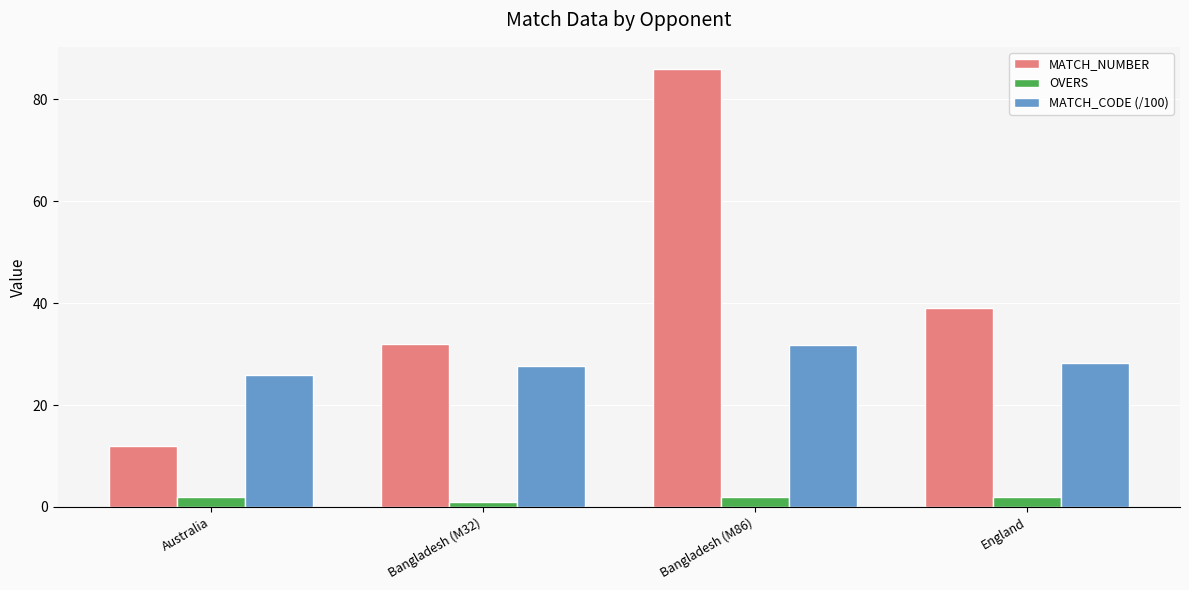

How many data points in MATCH_NUMBER are less than 39?

2